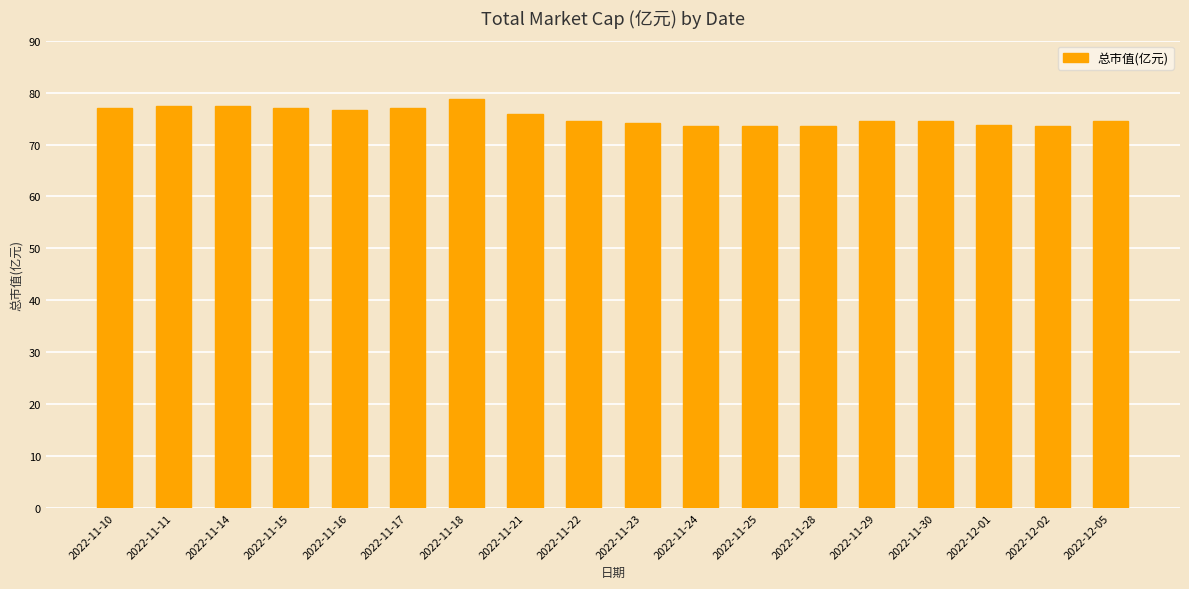

Is it true that the value at 2022-11-23 is 120.5?

False